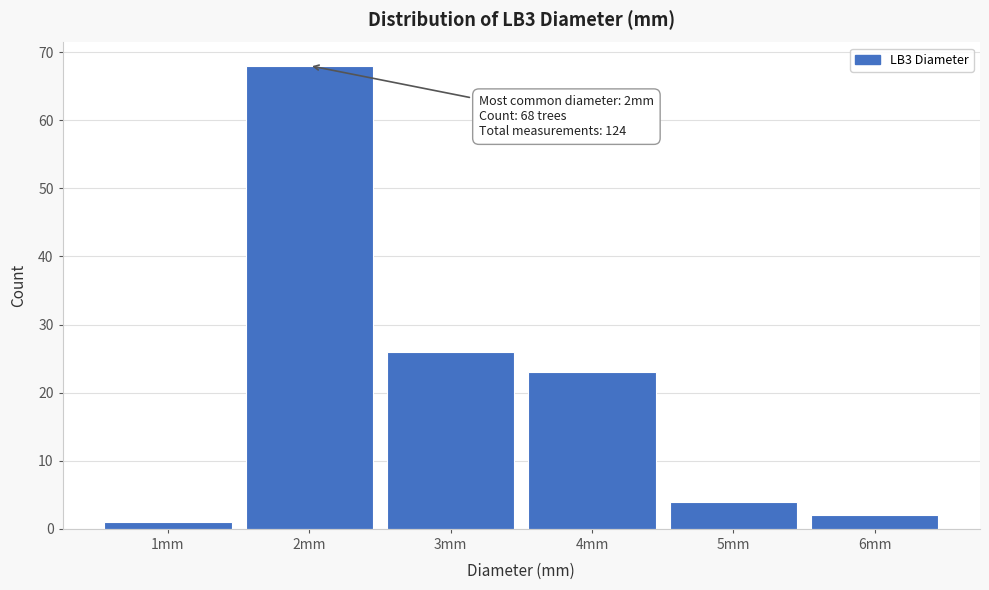

Over which range of the x-axis is the bar tallest?

1.5 to 2.5